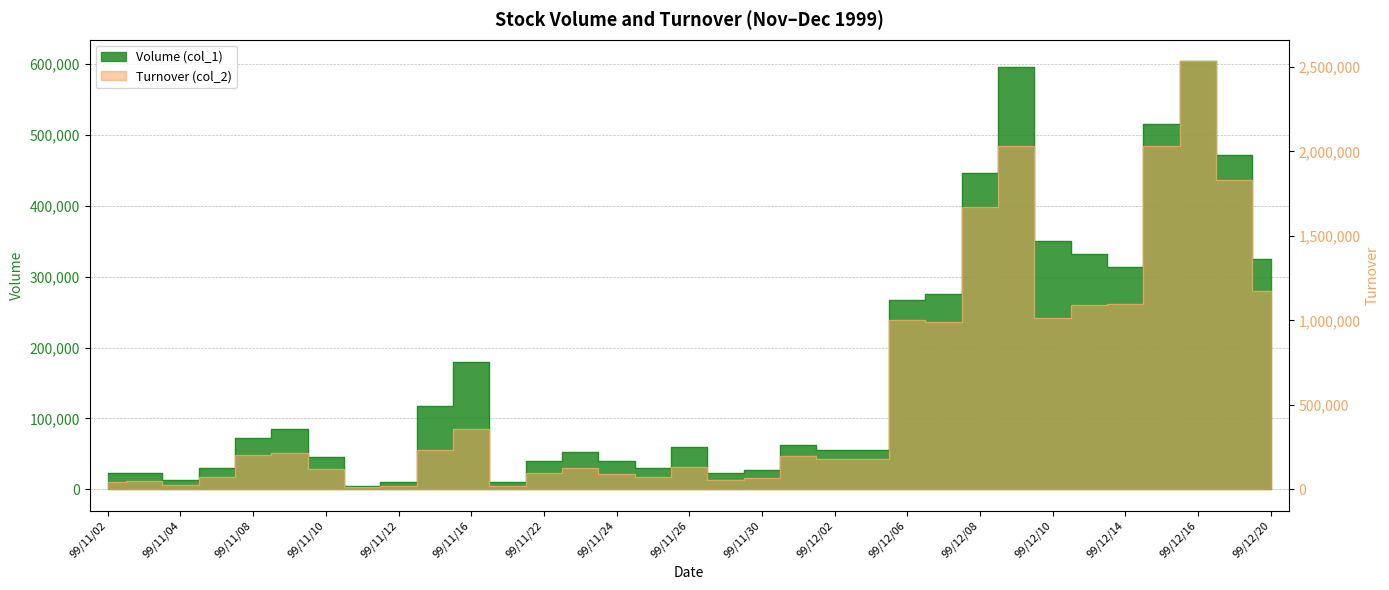

The value of Volume (col_1) at 99/11/25 is 6633. True or false?

False